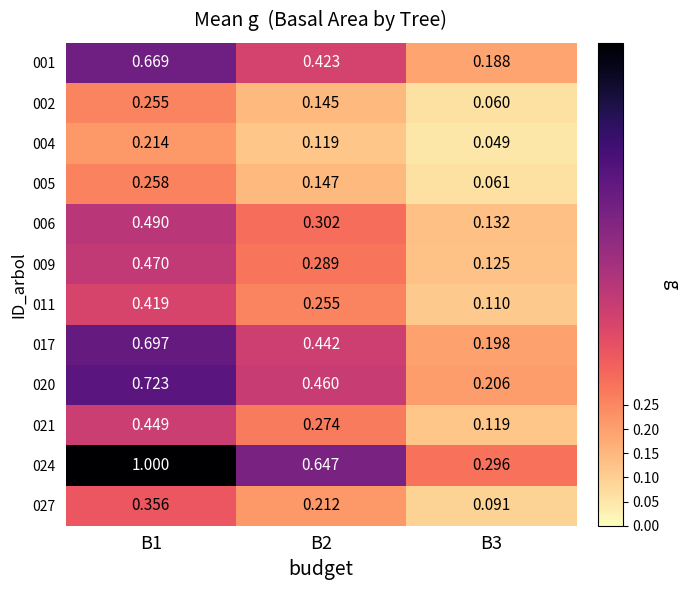

Which category has the highest value across all series?

B1